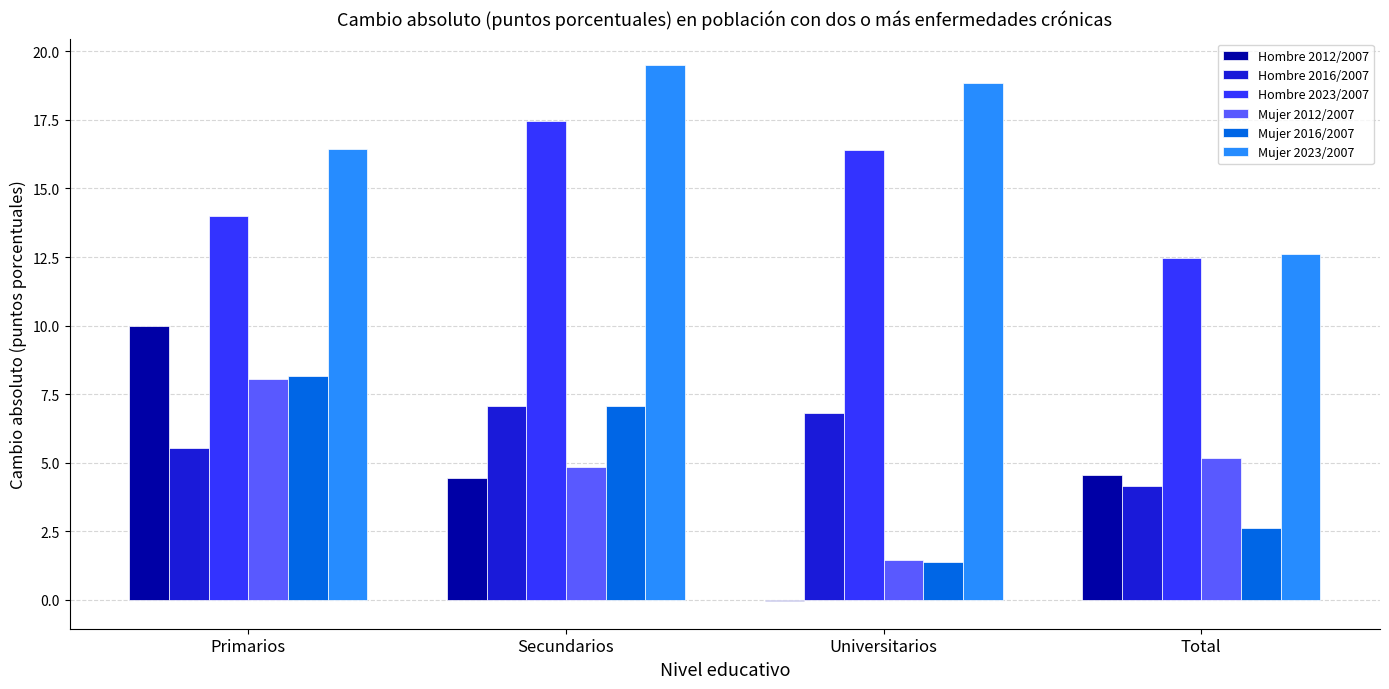

At which label does Mujer 2023/2007 first exceed 18?

Secundarios